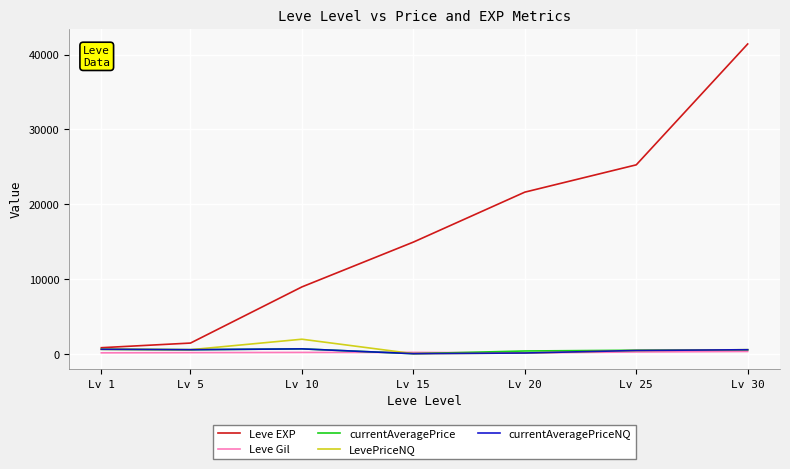

The value of Leve EXP at Lv 20 is 21600.0. True or false?

True